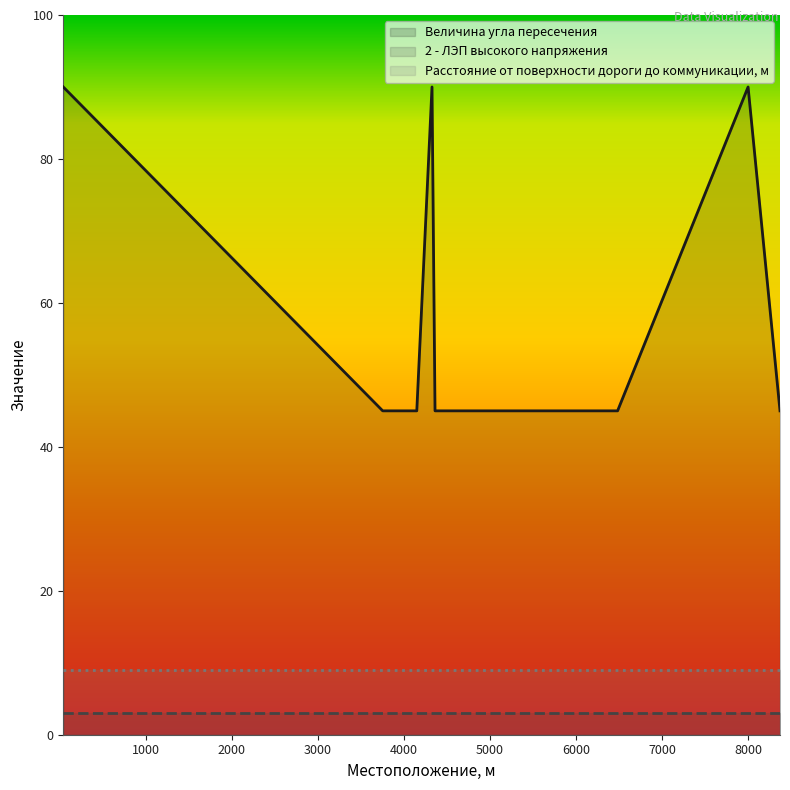

Count the number of data series in this chart.

3